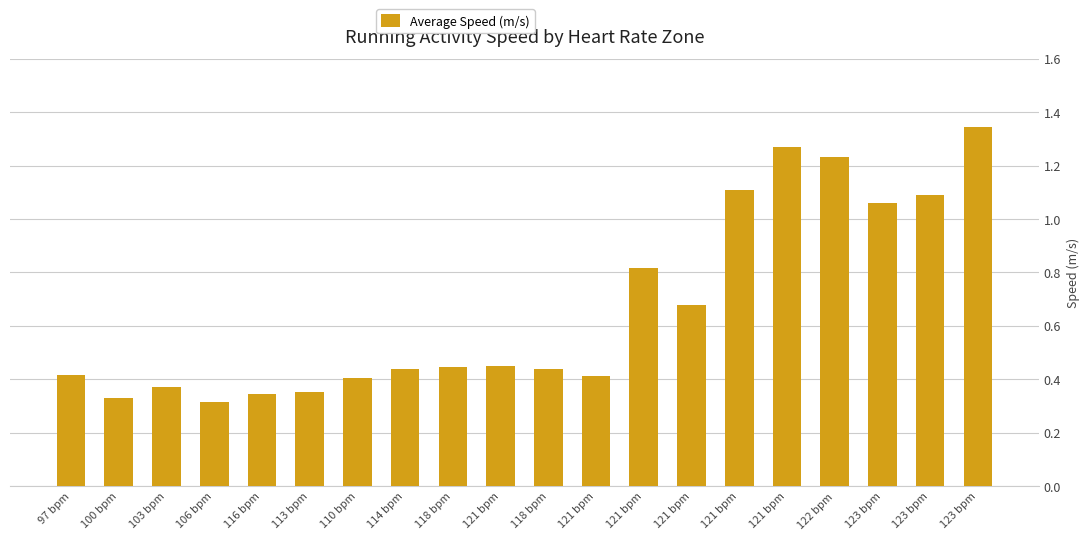

What is the smallest value displayed?

0.3